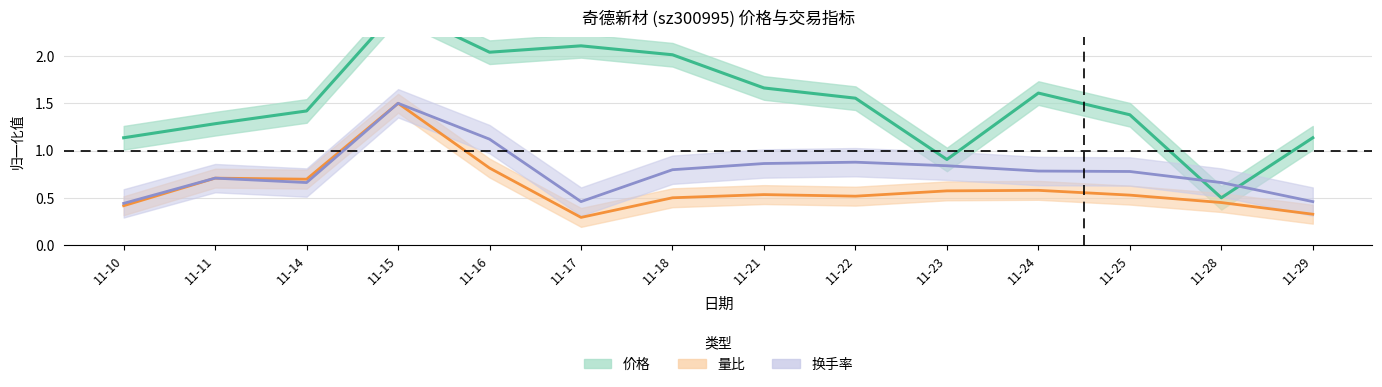

Reading right to left, extract all data points from this chart.

价格: 1.1	0.5	1.4	1.6	0.9	1.6	1.7	2.0	2.1	2.0	2.5	1.4	1.3	1.1
量比: 0.3	0.4	0.5	0.6	0.6	0.5	0.5	0.5	0.3	0.8	1.5	0.7	0.7	0.4
换手率: 0.5	0.7	0.8	0.8	0.8	0.9	0.9	0.8	0.5	1.1	1.5	0.7	0.7	0.4